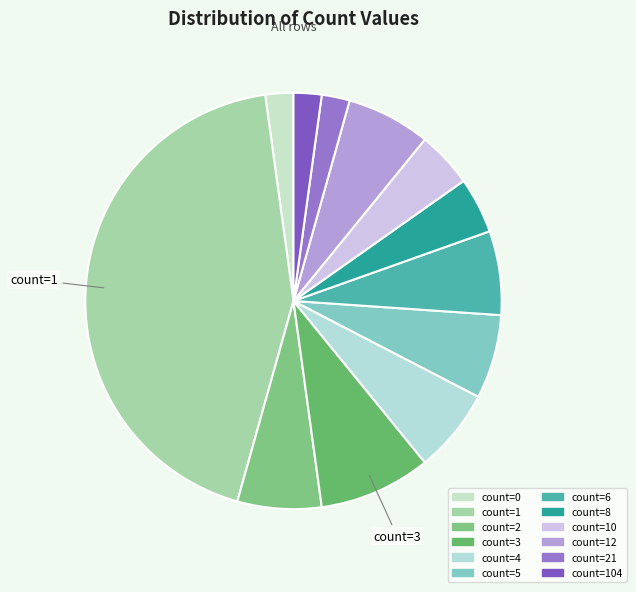

How many segments does this pie chart have?

12